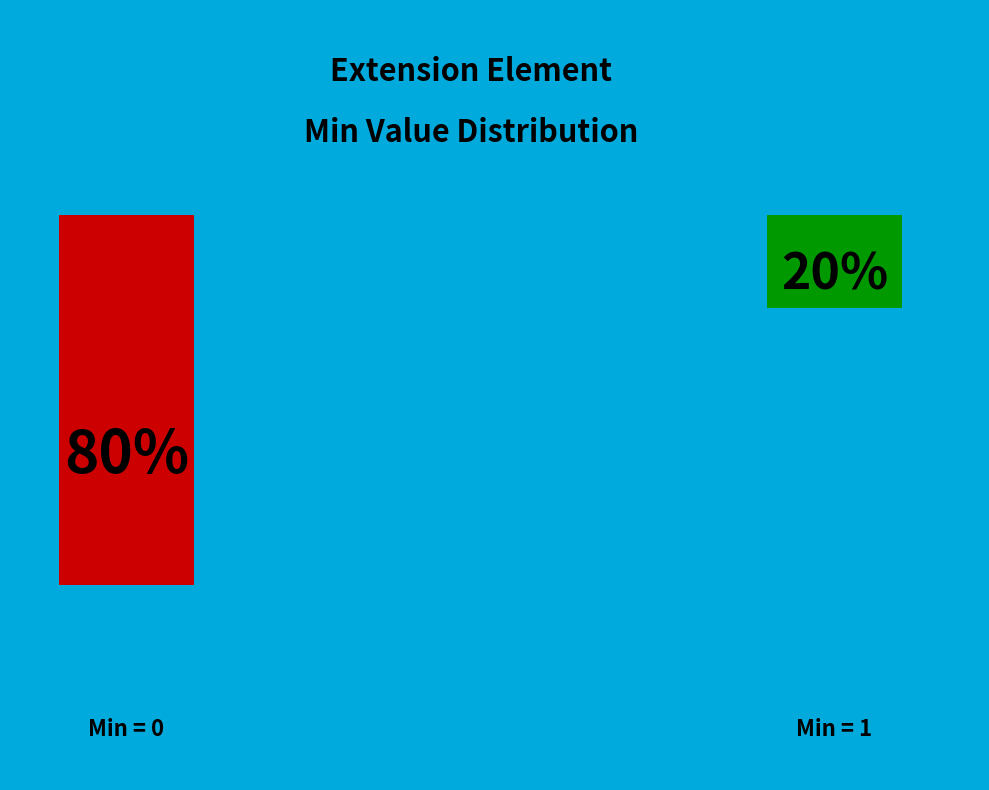

Is Extension.url the majority of the pie?

Yes